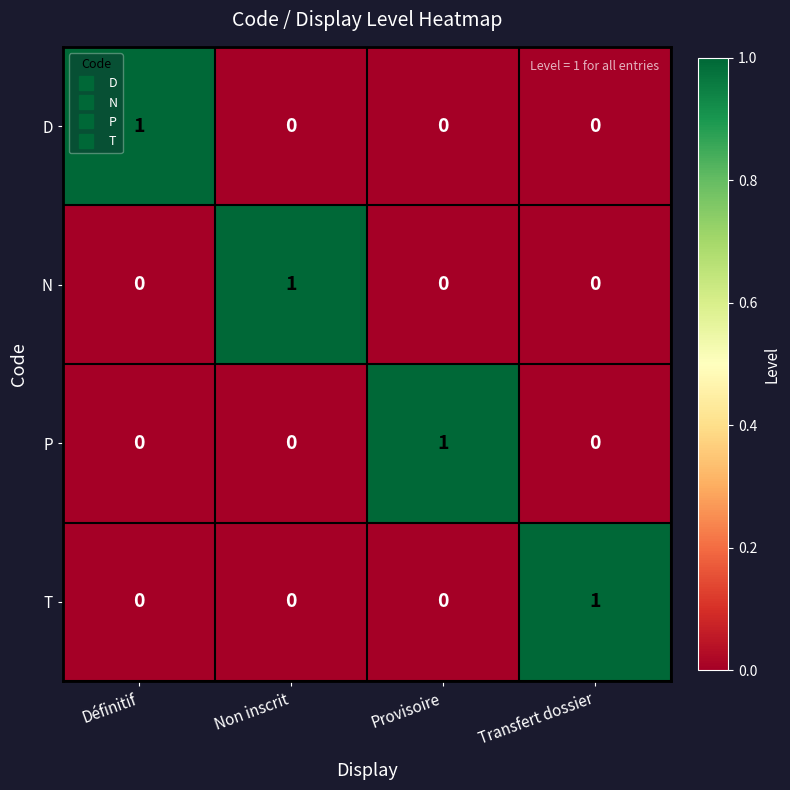

Which category has the highest value in the T series?

Transfert dossier